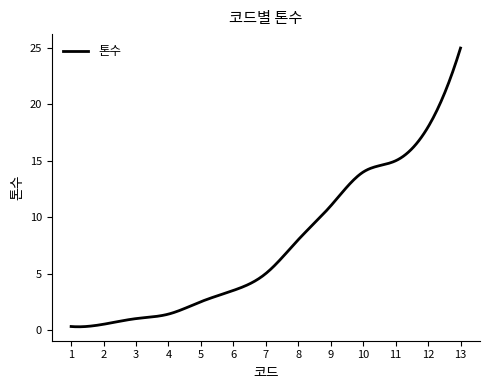

What is the difference between the maximum and minimum values?

24.7